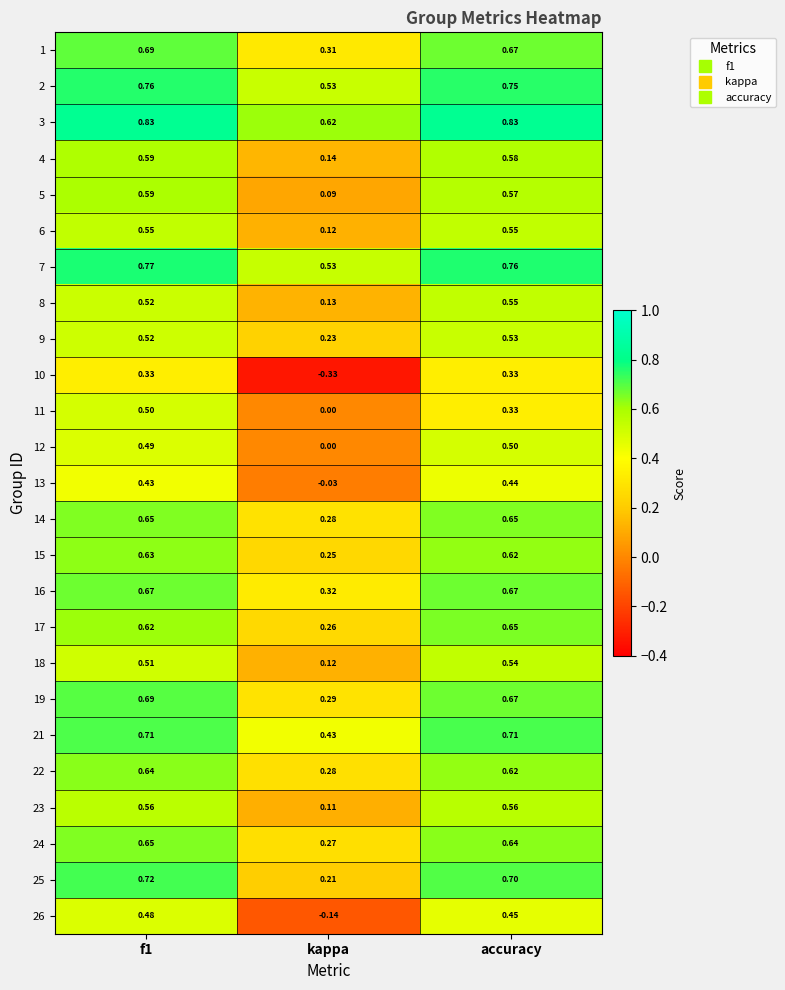

Where is 23 nearest to the value 0?

kappa